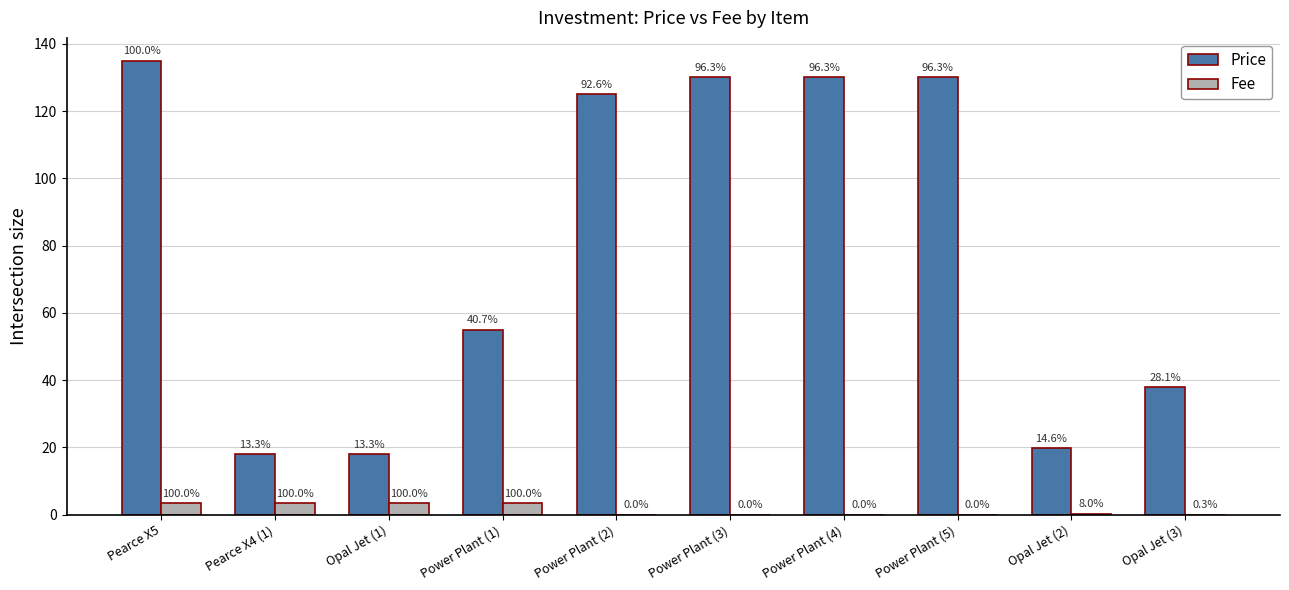

The value of Price at Power Plant (2) is 125.0. True or false?

True